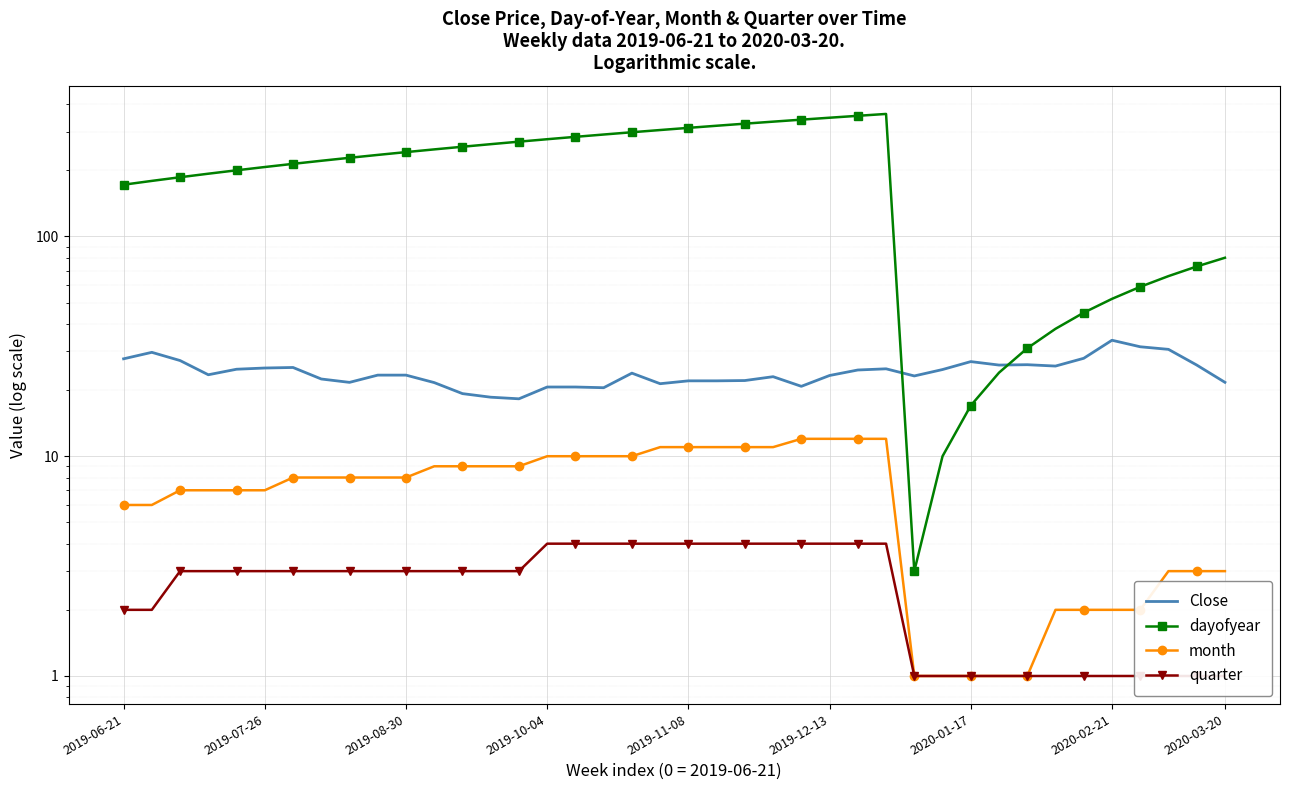

True or false: dayofyear and quarter intersect in this chart.

False